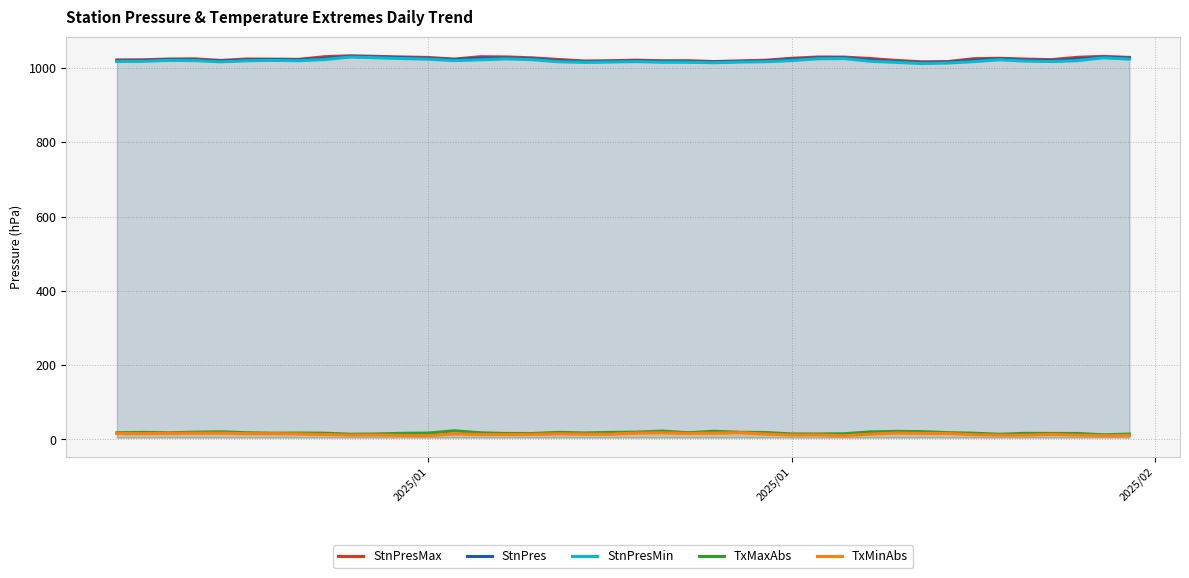

Is the value of TxMinAbs at 39 greater than the value of StnPresMax at 23?

No